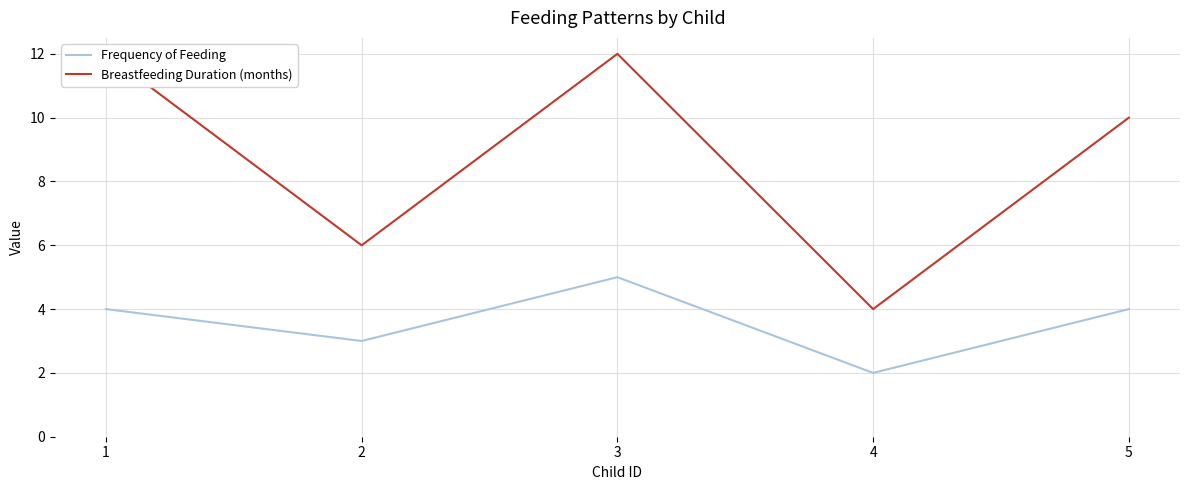

Which series has the largest total across all categories?

Breastfeeding Duration (months)